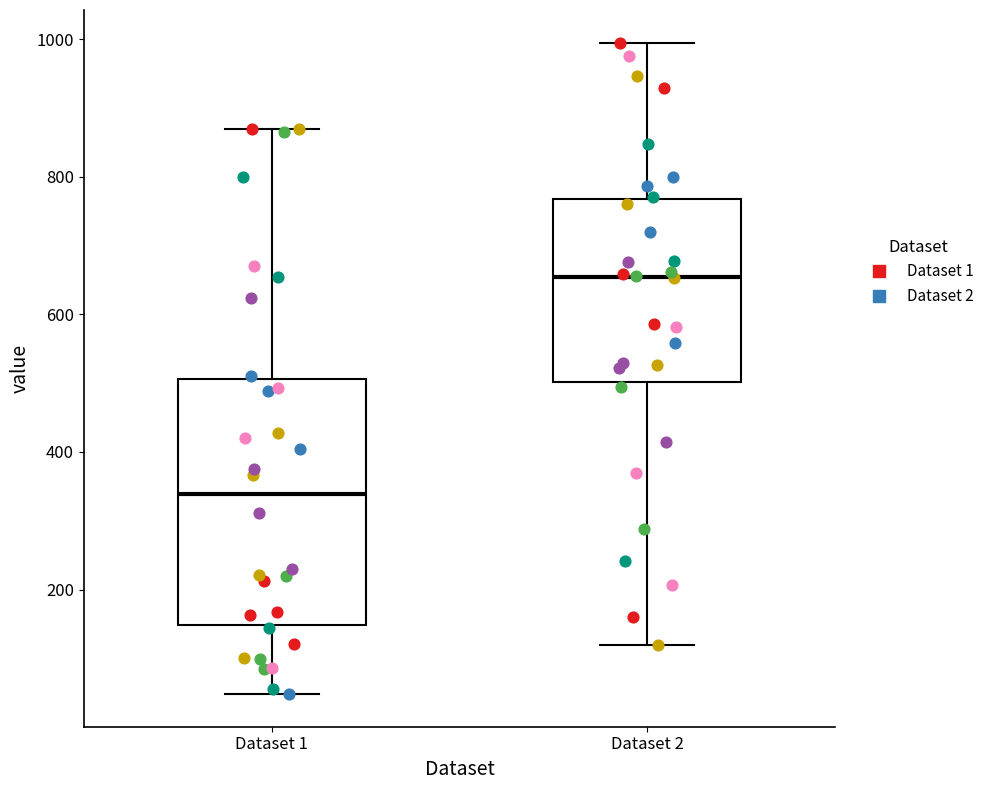

Where does the upper whisker of the box for Dataset 1 end on the y-axis? The values are not printed on the chart, so give them approximately, as read against the axis.

880